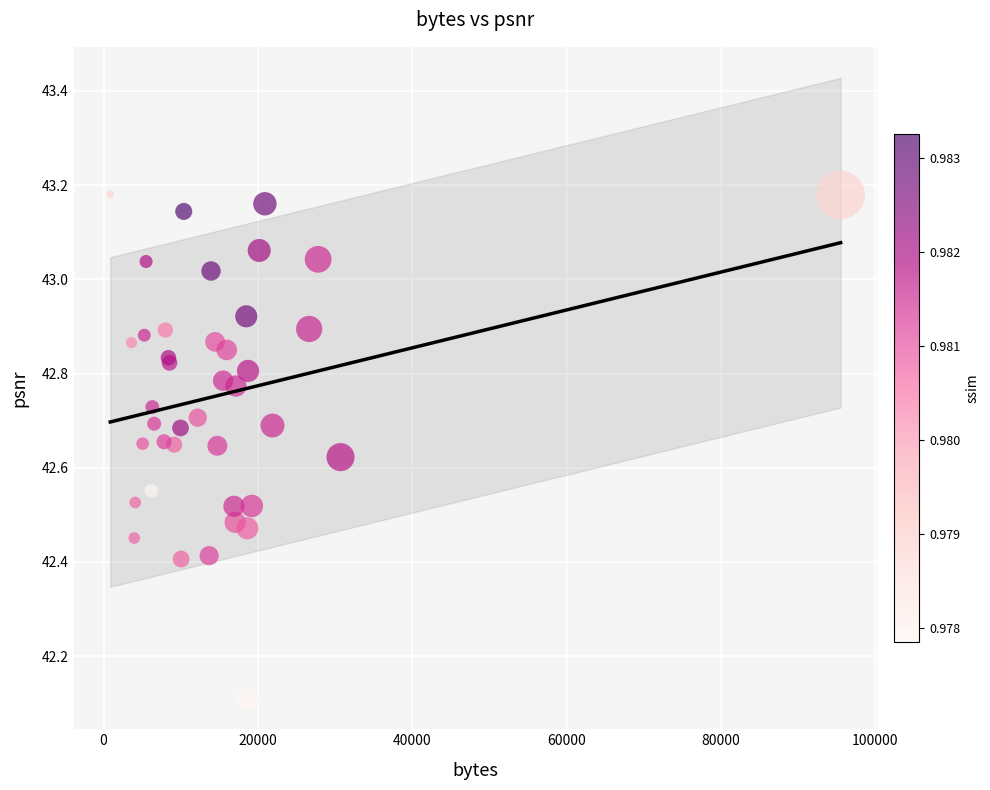

What Y value in the scatter plot is closest to 42?

42.1